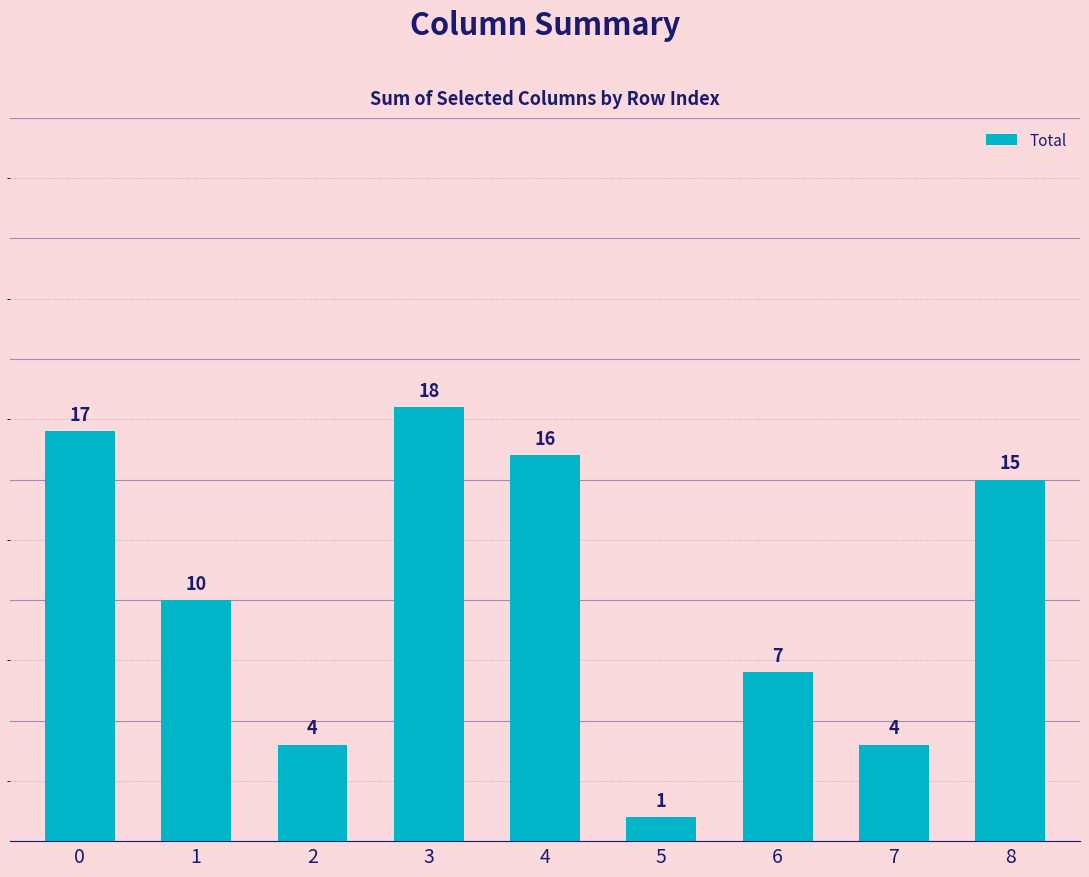

Does the chart contain any negative values?

No